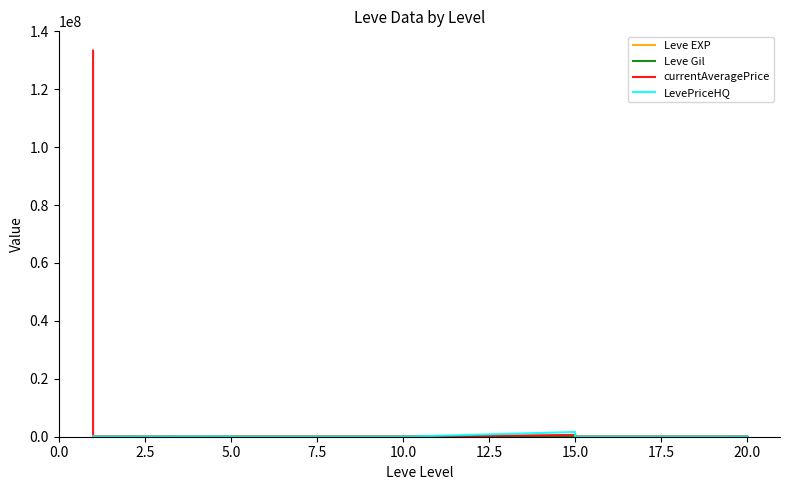

What is the difference between the LevePriceHQ values at 10.0 and 15.0?

60000